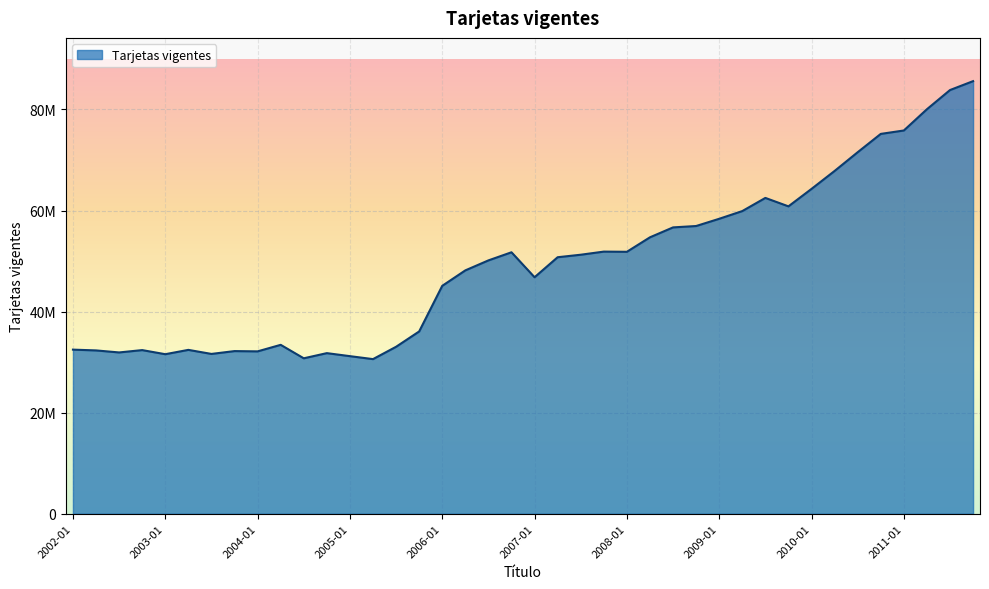

List the labels in order of value, largest first.

2011-10, 2011-07, 2011-04, 2011-01, 2010-10, 2010-07, 2010-04, 2010-01, 2009-07, 2009-10, 2009-04, 2009-01, 2008-10, 2008-07, 2008-04, 2007-10, 2008-01, 2006-10, 2007-07, 2007-04, 2006-07, 2006-04, 2007-01, 2006-01, 2005-10, 2004-04, 2005-07, 2002-01, 2003-04, 2002-10, 2002-04, 2003-10, 2004-01, 2002-07, 2004-10, 2003-07, 2003-01, 2005-01, 2004-07, 2005-04